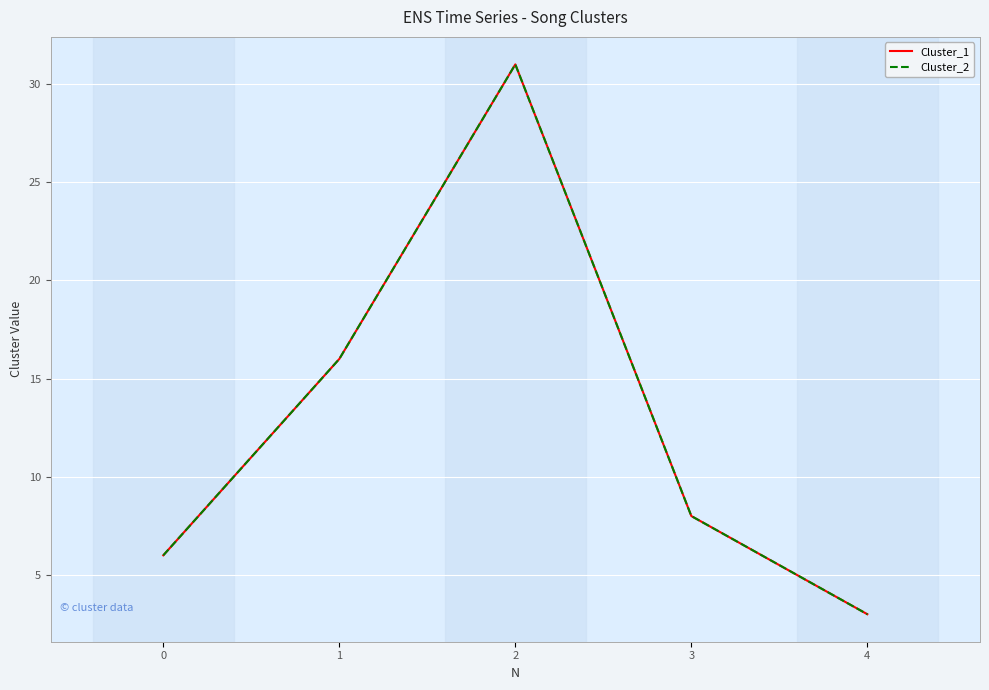

The value of Cluster_2 at 0 is 9. True or false?

False